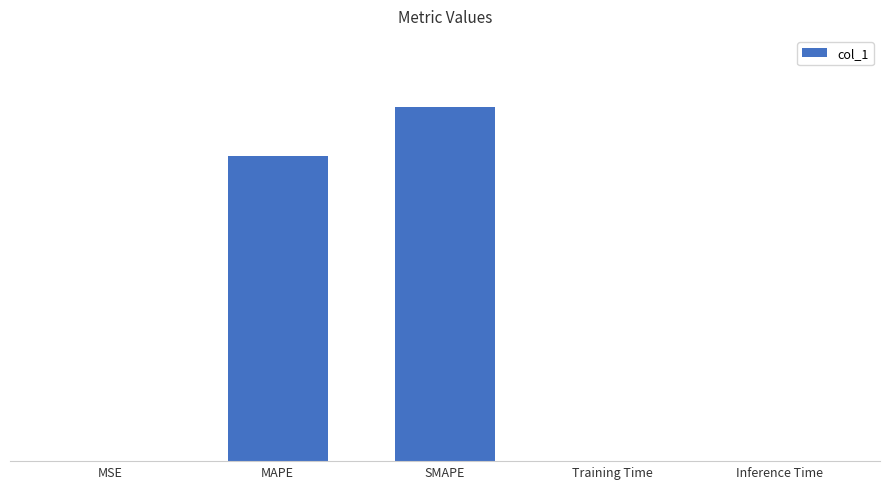

The chart shows a value of 0.0 at MSE. True or false?

True